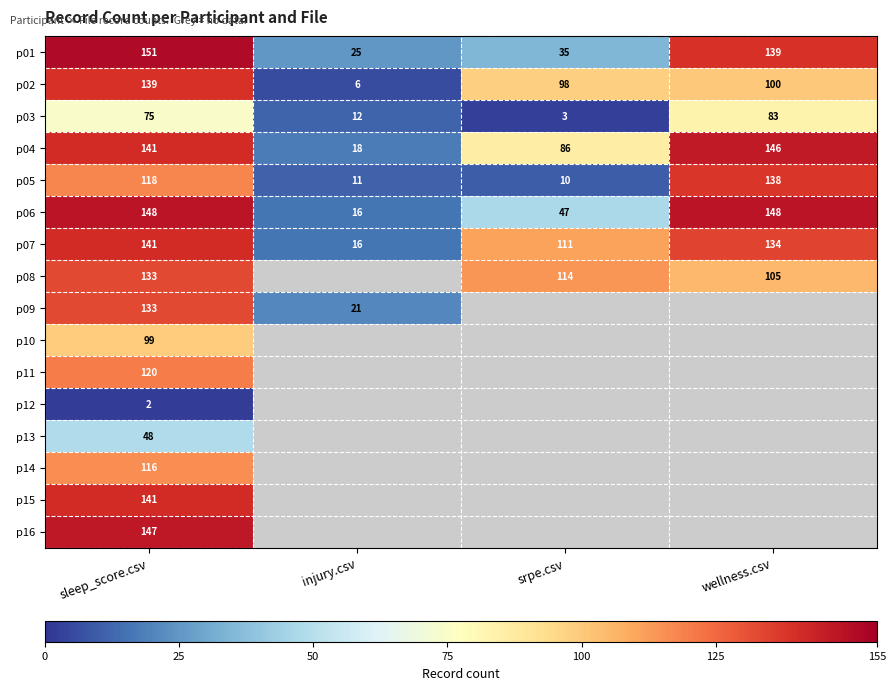

Is the value of p04 at srpe.csv greater than the value of p05 at wellness.csv?

No